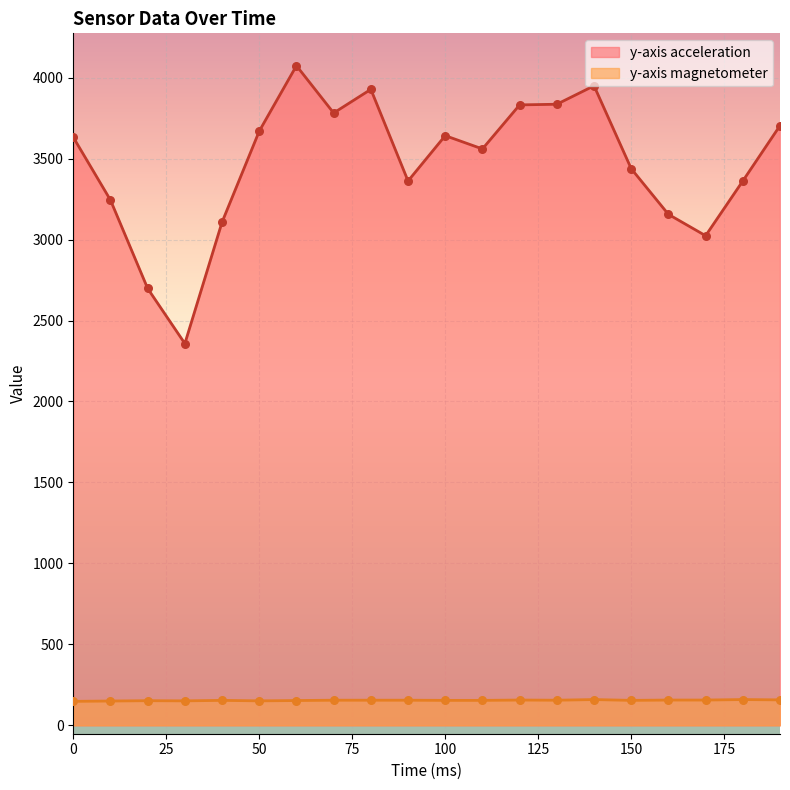

At which category is the sum across all series the highest?

60